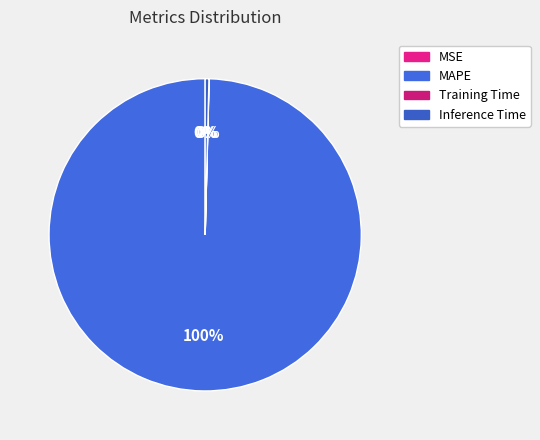

What portion of the pie excludes Inference Time?

99.6%